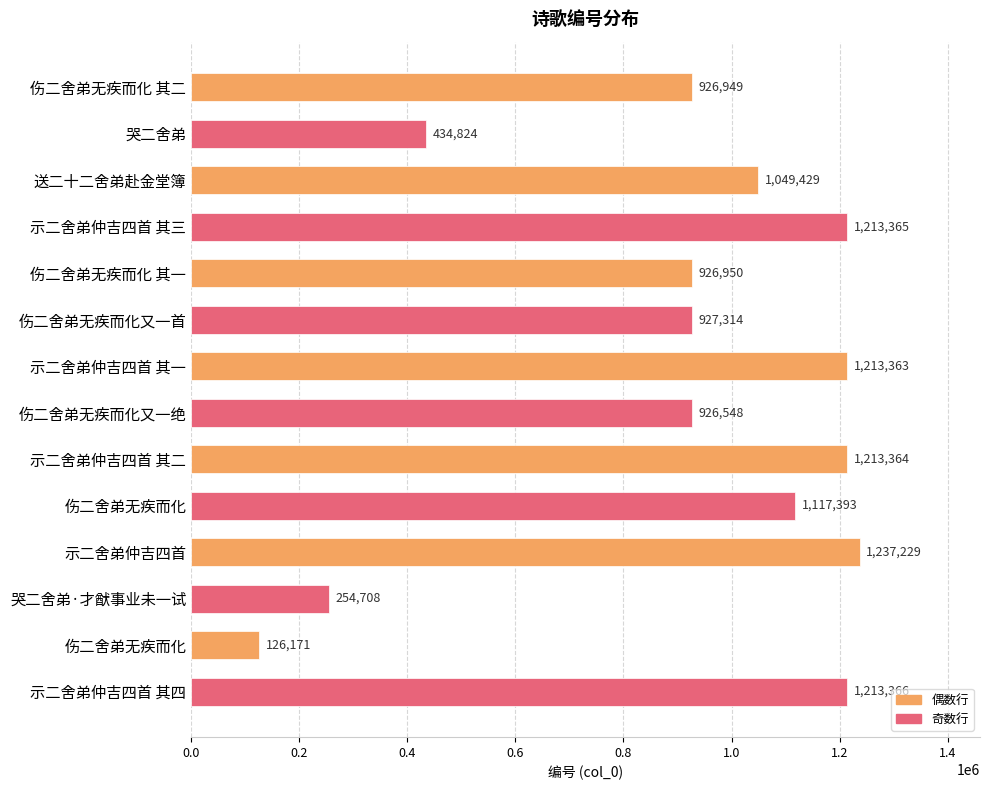

What is the difference between the maximum and second lowest values?

982521